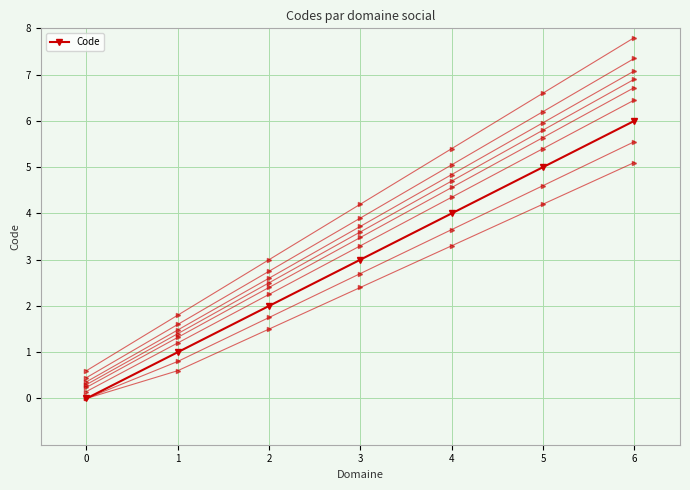

Which has a higher value, 1 or 6?

6